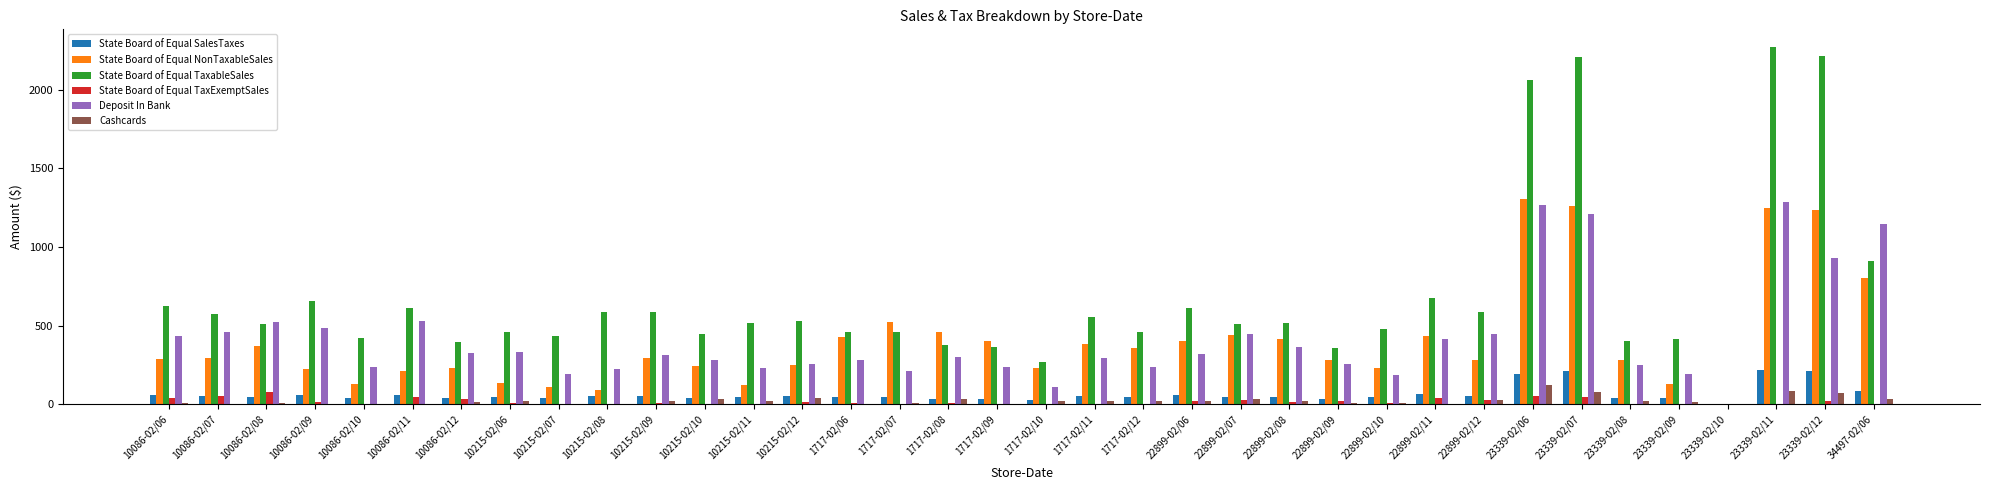

What is the spread (max minus min) of values at 22899-02/07?

480.3